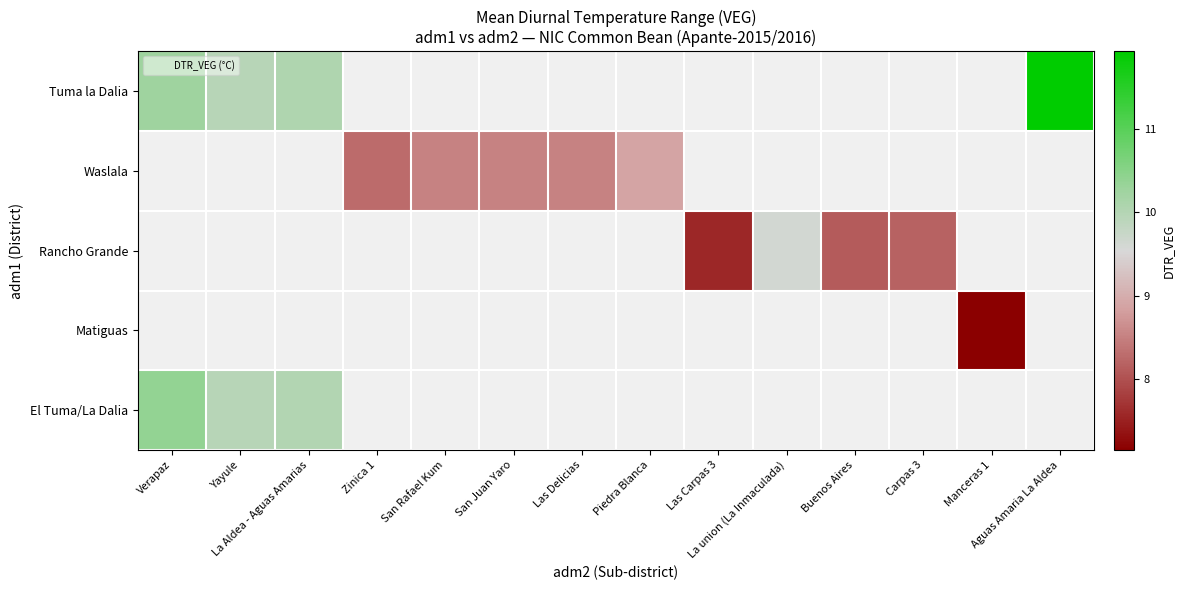

At how many categories does at least one series exceed 10?

3